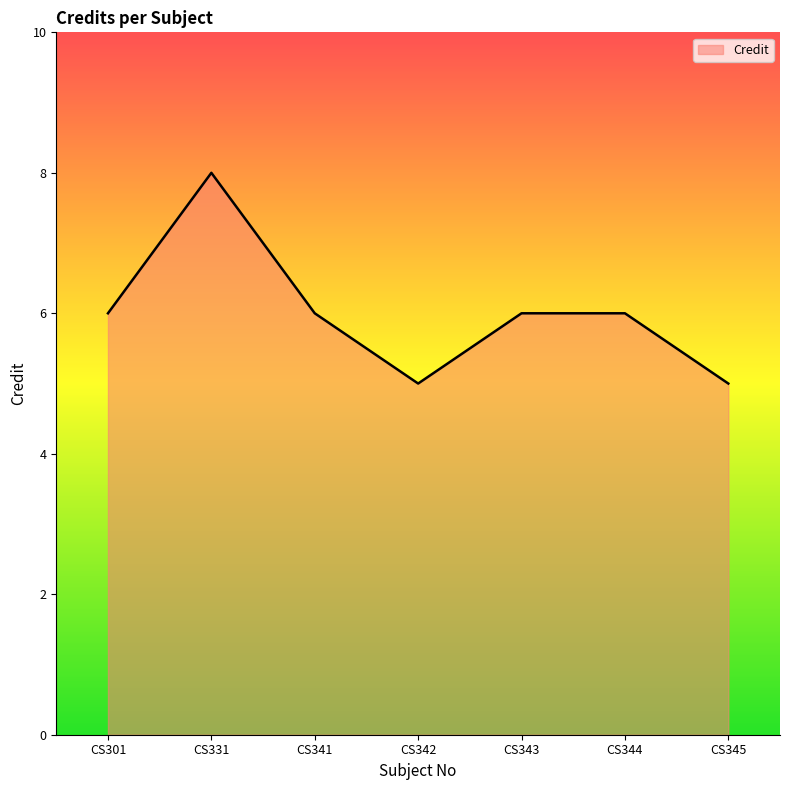

Count the number of categories in the chart.

7